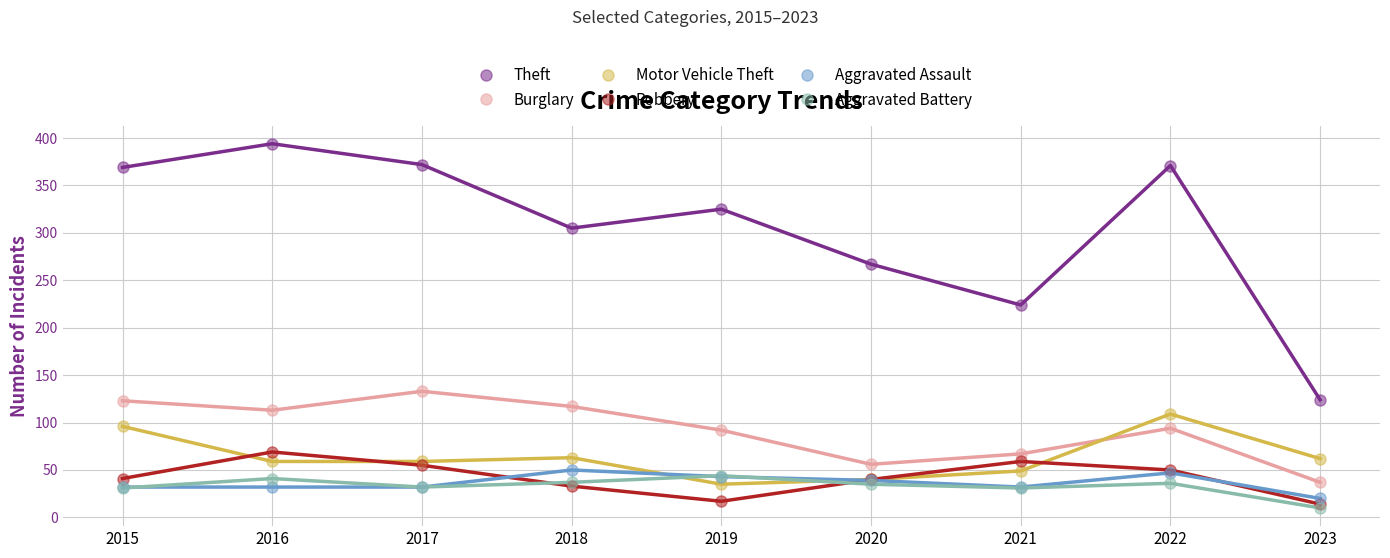

What is the value of the Motor Vehicle Theft point at the 2nd from the left?

59